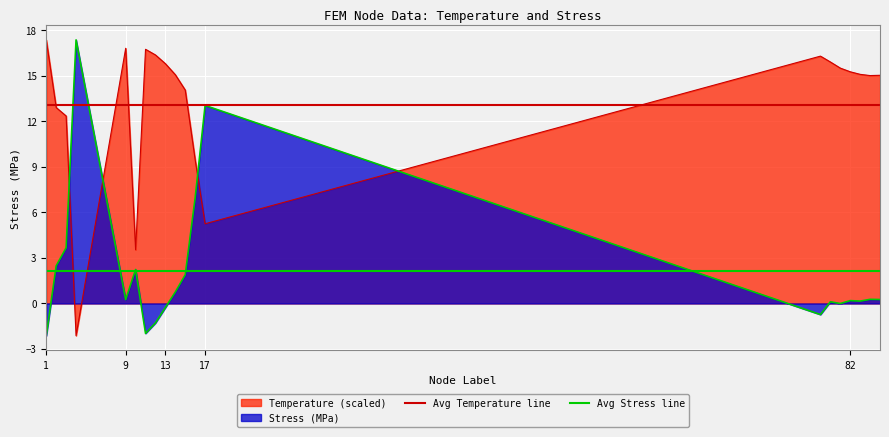

Which label corresponds to the largest value in the chart?

1